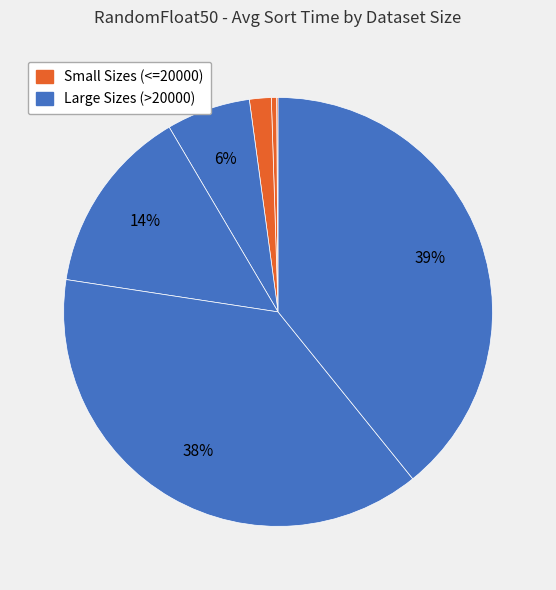

Is there any slice that represents more than half of the pie?

No